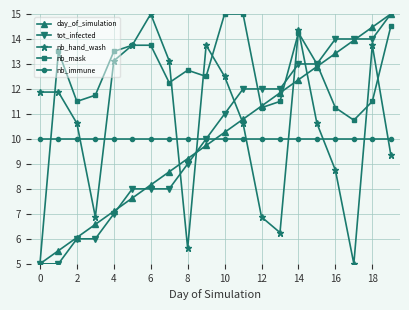

What is the maximum value for nb_immune?

10.0